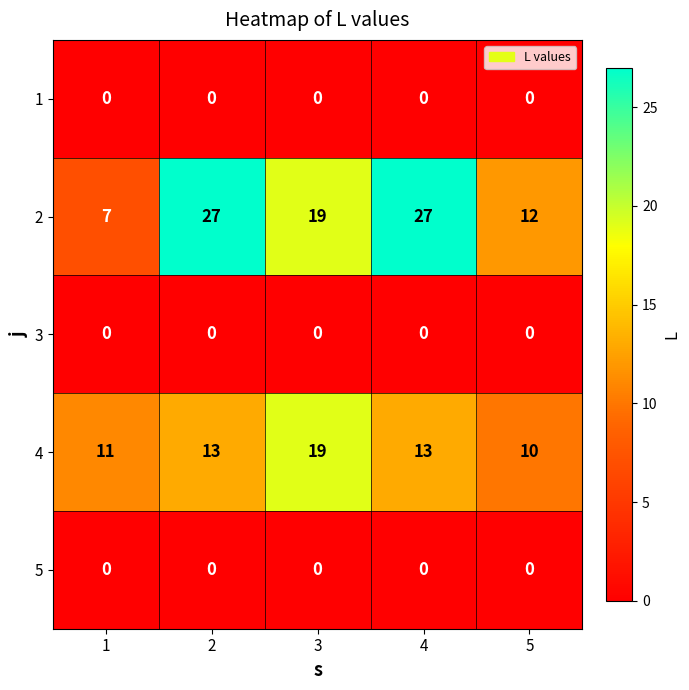

What is the difference between the highest and lowest values at 5?

12